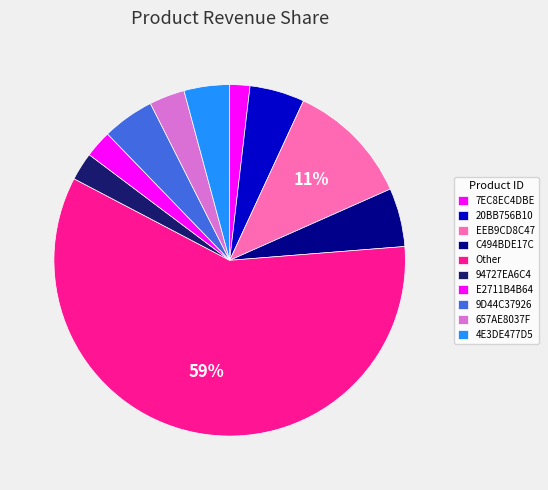

To the nearest percent, what percentage of the pie is 9D44C37926?

5%